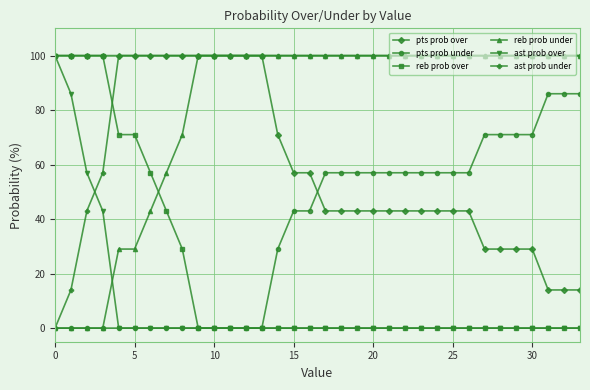

After their last crossing, which series has the higher values: reb prob over or ast prob under?

ast prob under